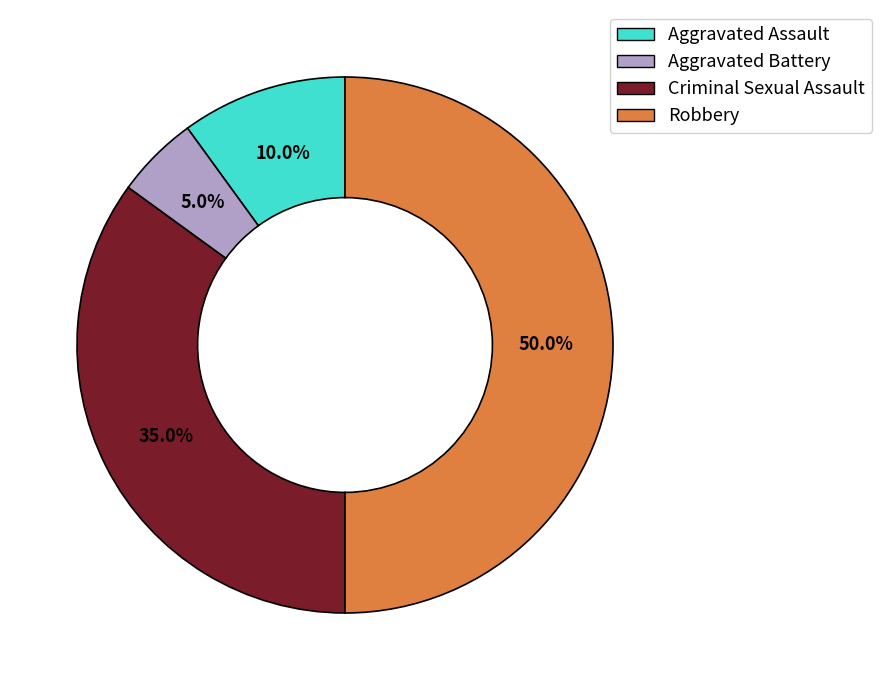

Which has a higher value, Robbery or Aggravated Battery?

Robbery